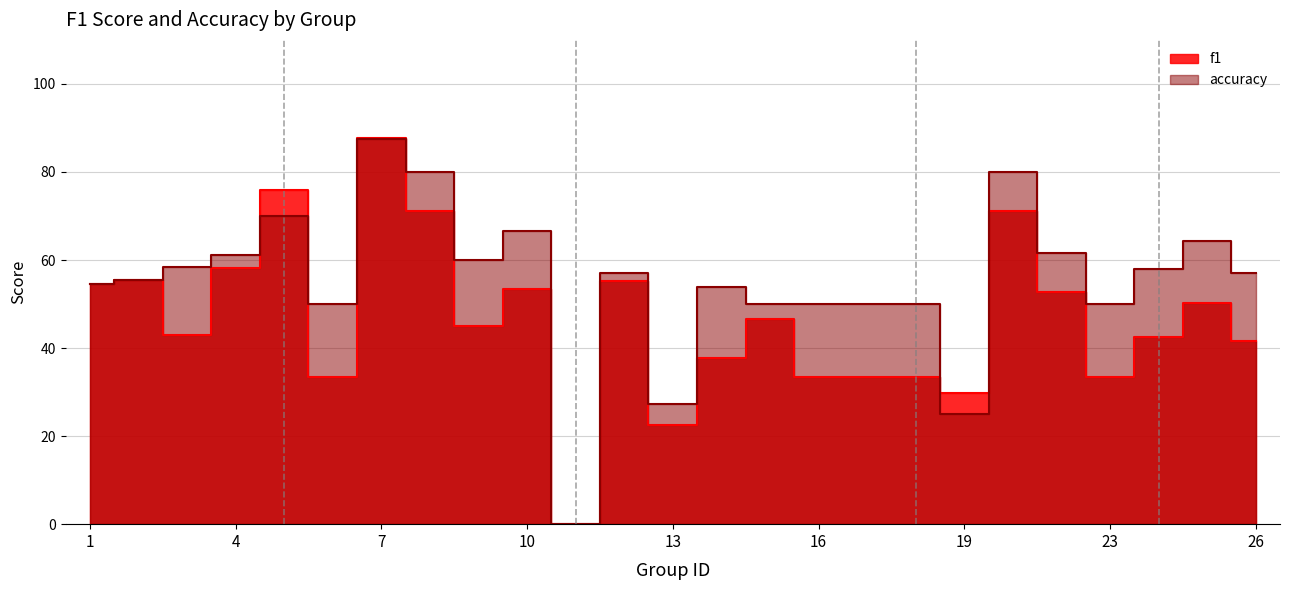

Where is the first local maximum for accuracy?

5